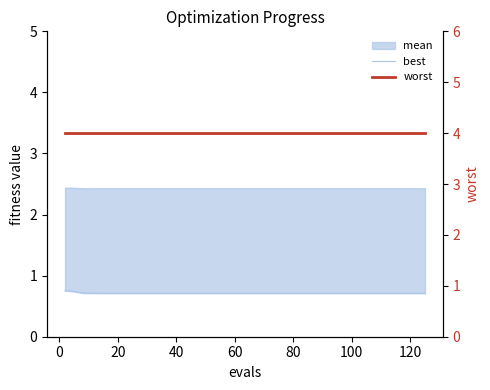

What is the sum of all worst values?

160.0